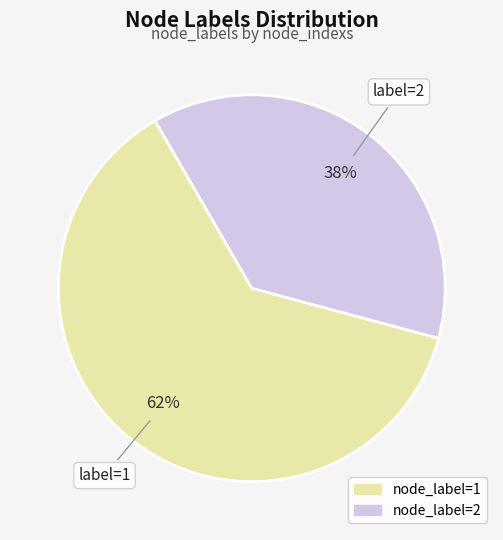

To the nearest percent, what is the average slice percentage?

50%